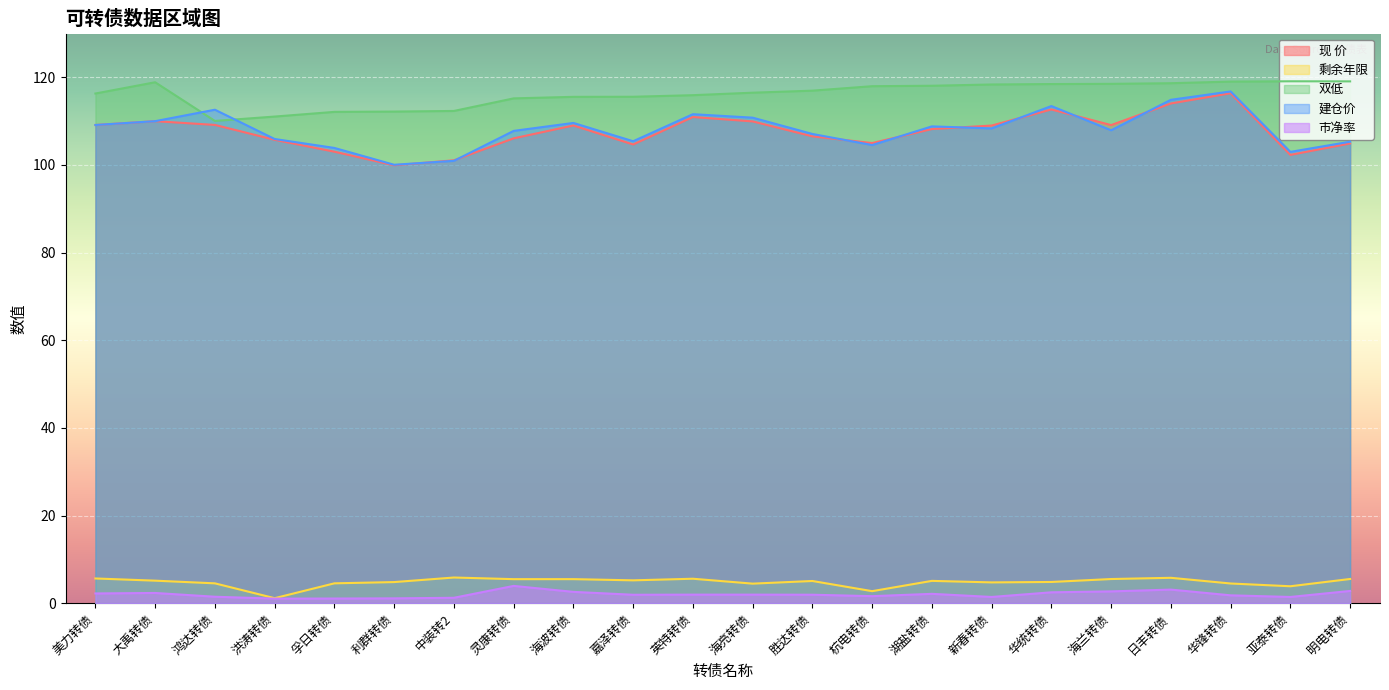

What is the spread (max minus min) of values at 胜达转债?

115.0